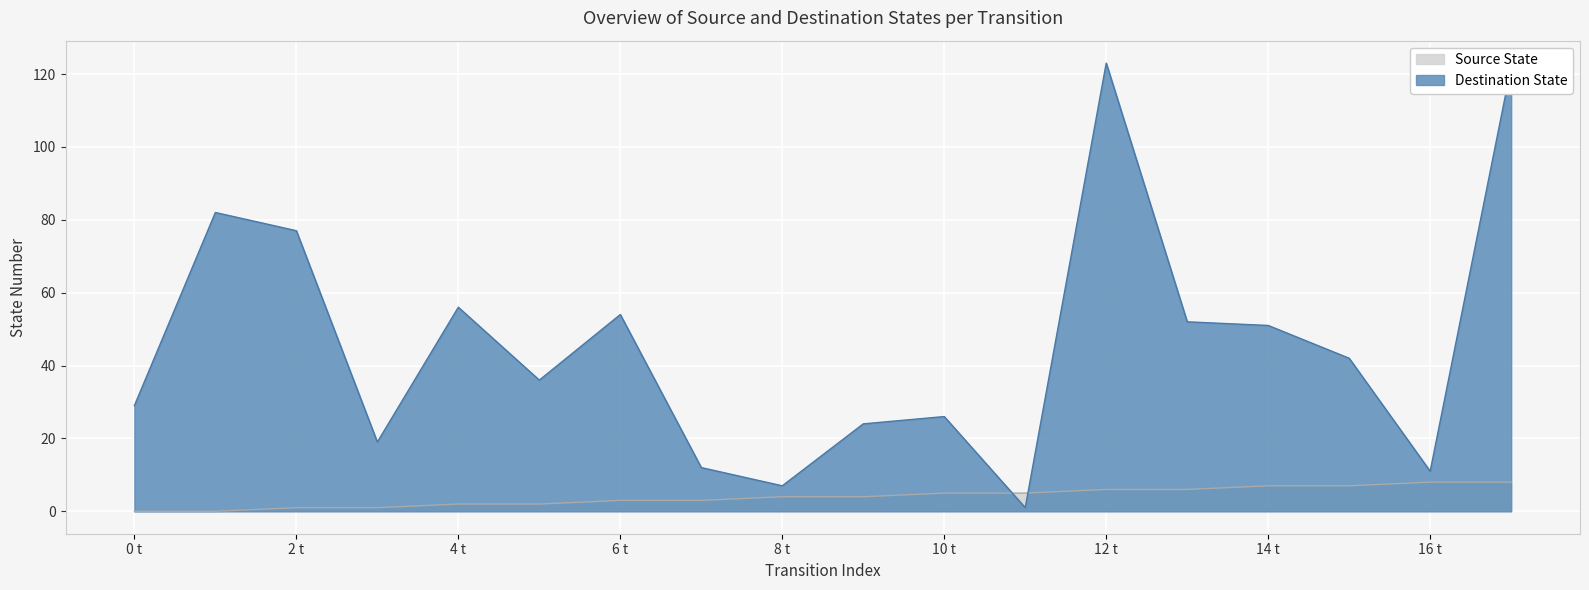

How many interior local valleys does the Destination State series have?

5